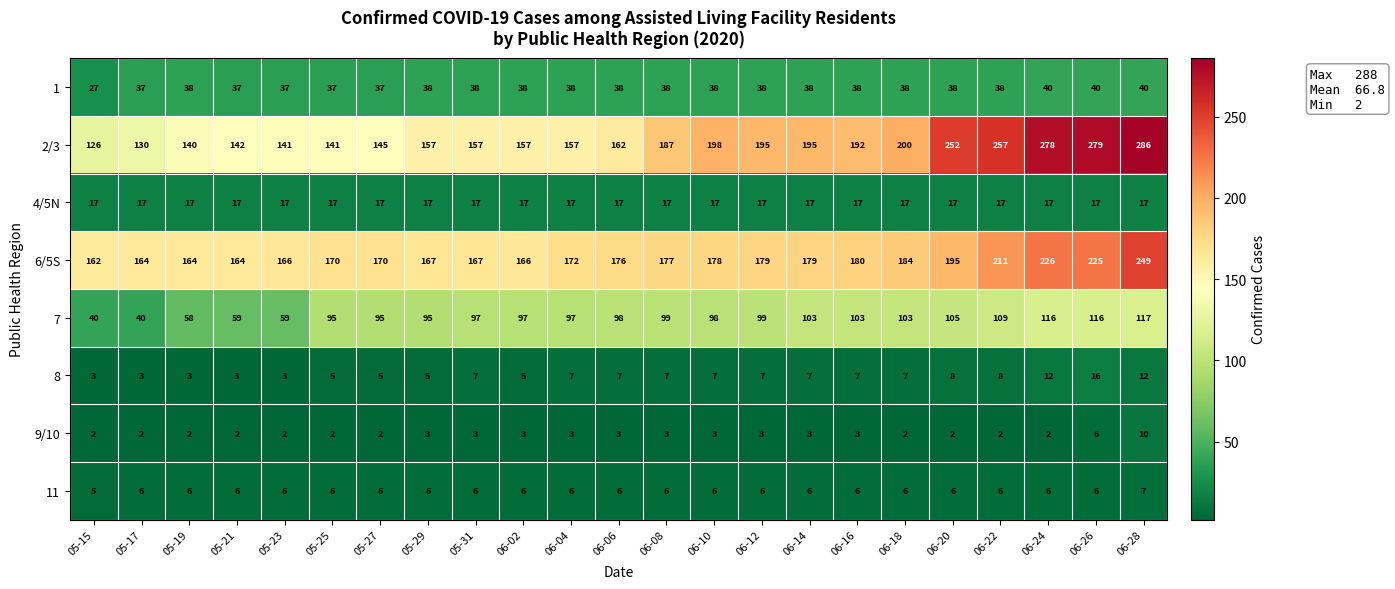

At which category is the sum across all series the highest?

06-28